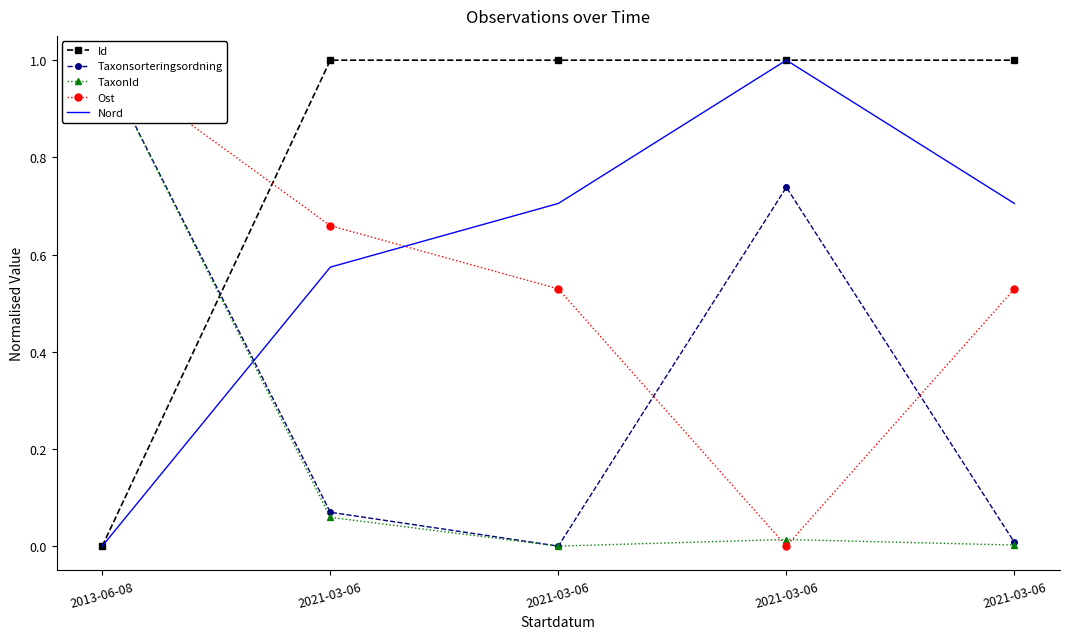

What is the sum of all Id values?

4.0